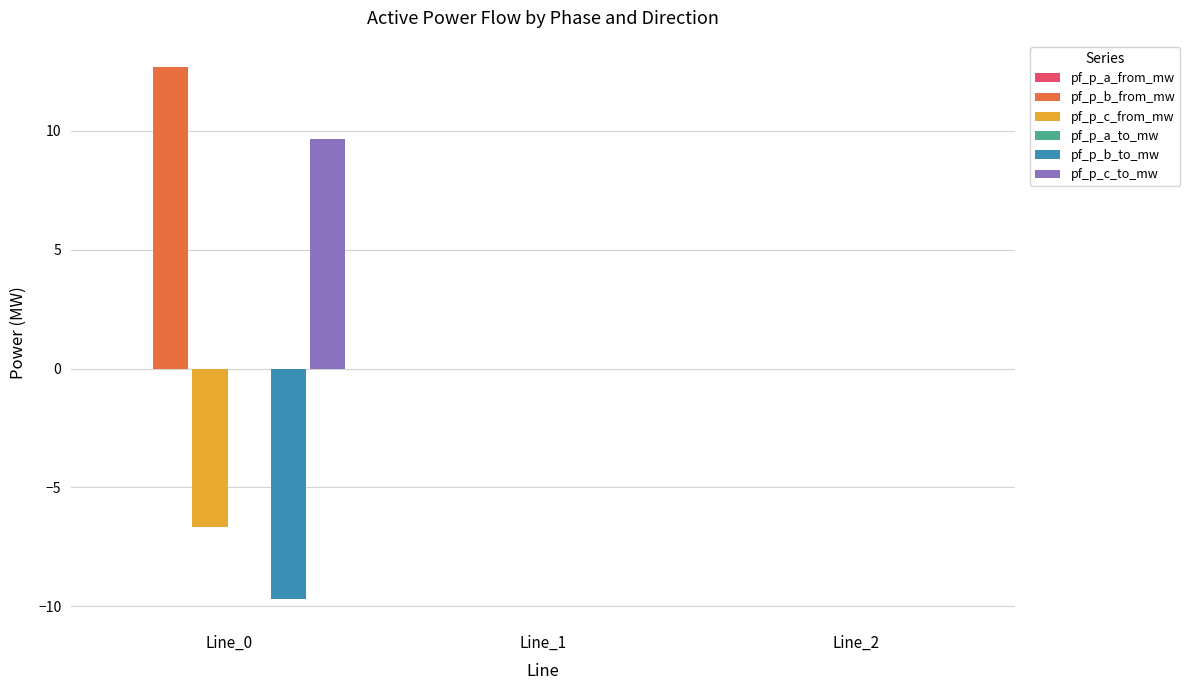

Which series changed the most between Line_0 and Line_2?

pf_p_b_from_mw